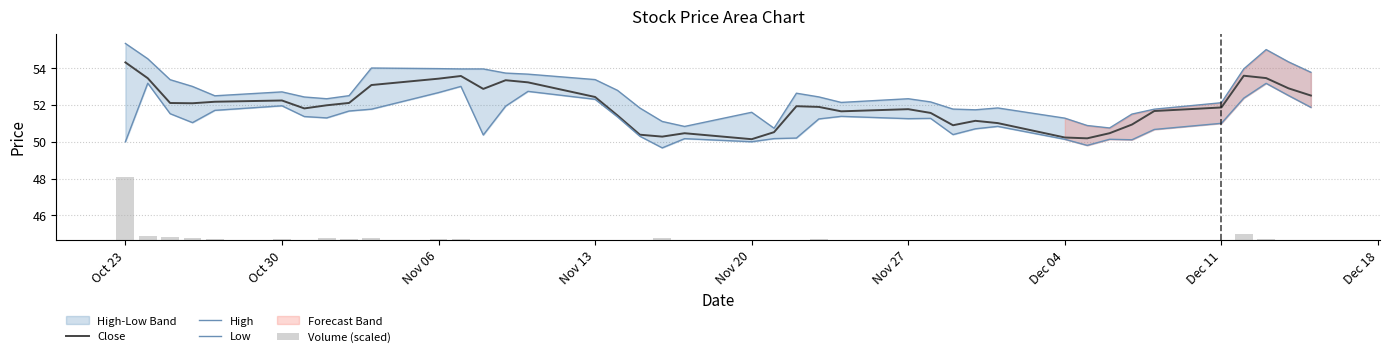

What is the lowest value of the Close series?

50.1